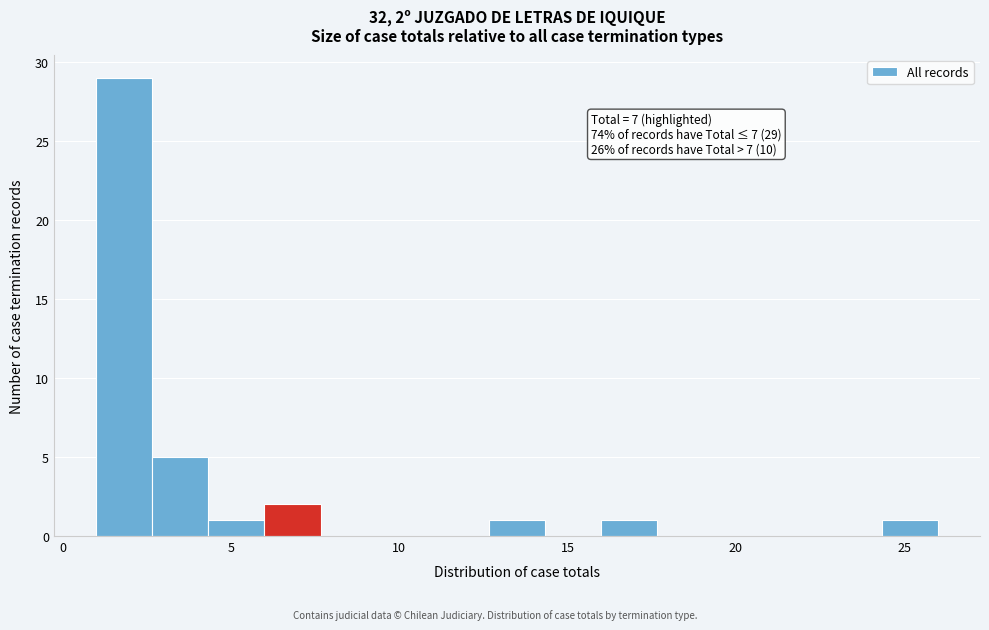

Around what value on the x-axis is the tallest bar? Give the approximate position of its centre, as read against the axis.

2.0